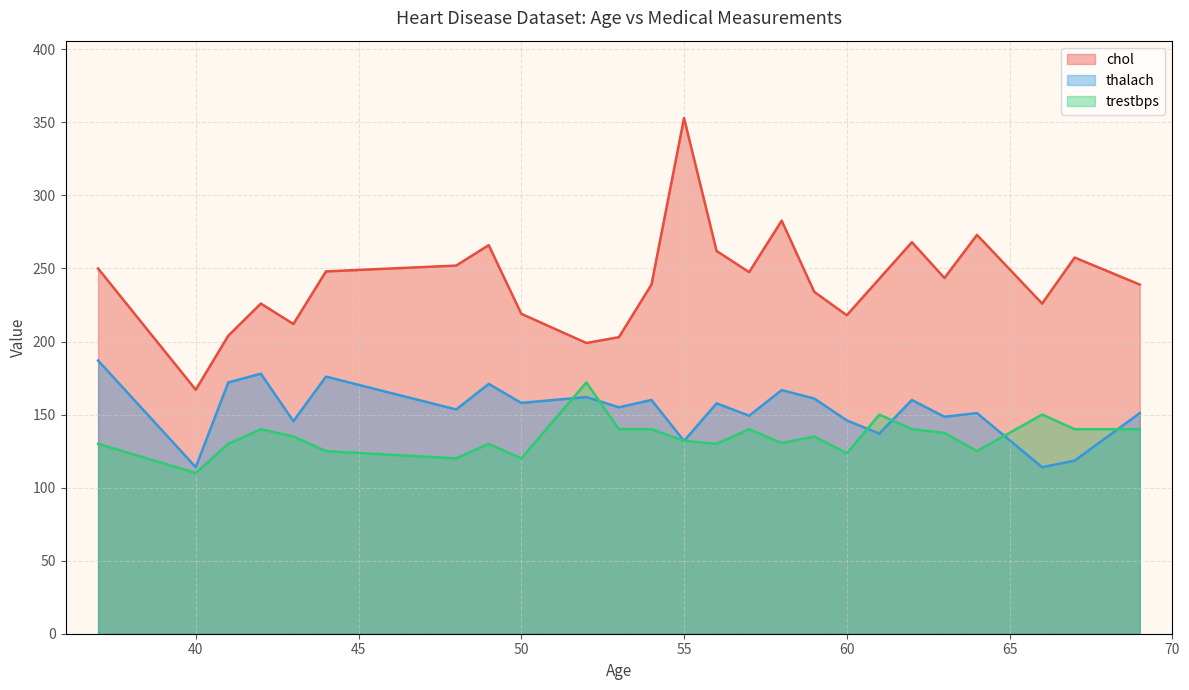

List the series in order of their peak value, highest first.

chol, thalach, trestbps